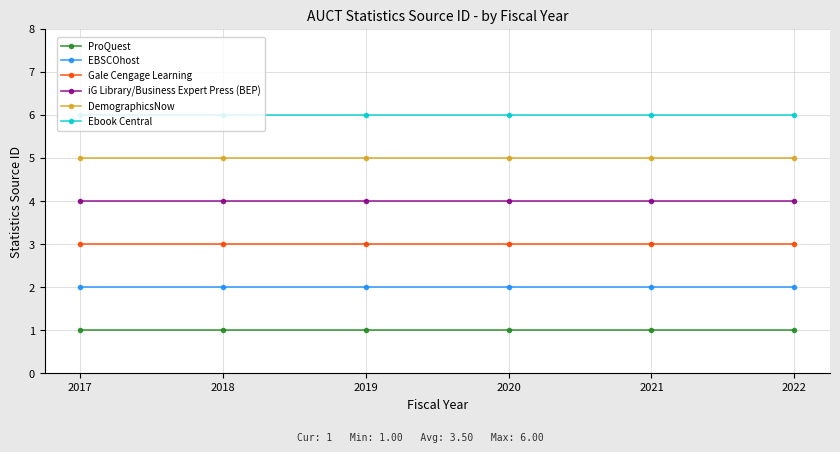

What is the spread (max minus min) of values at 2018?

5